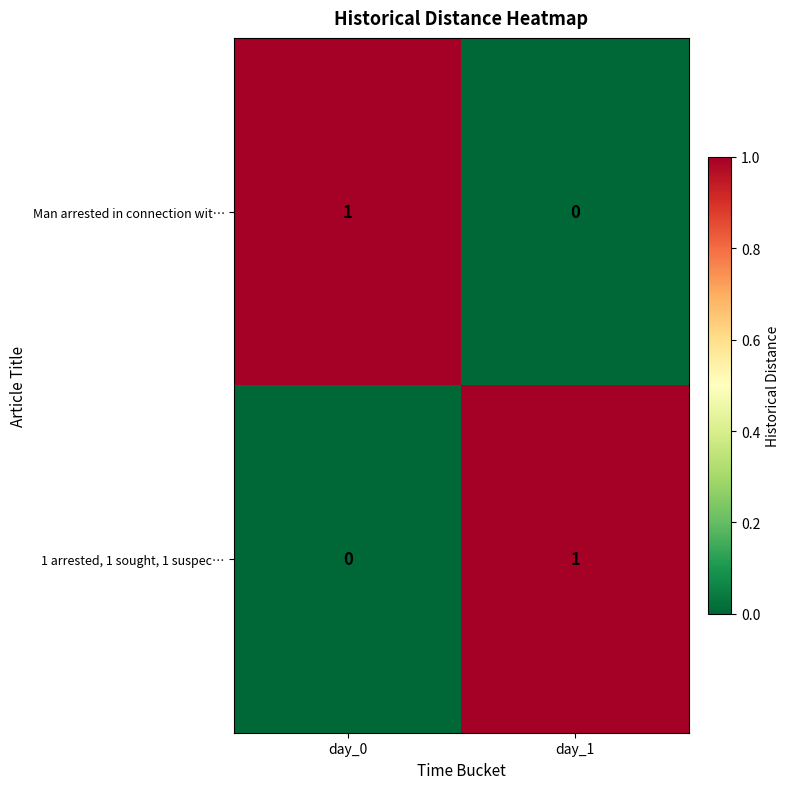

At how many categories does at least one series exceed 0?

2